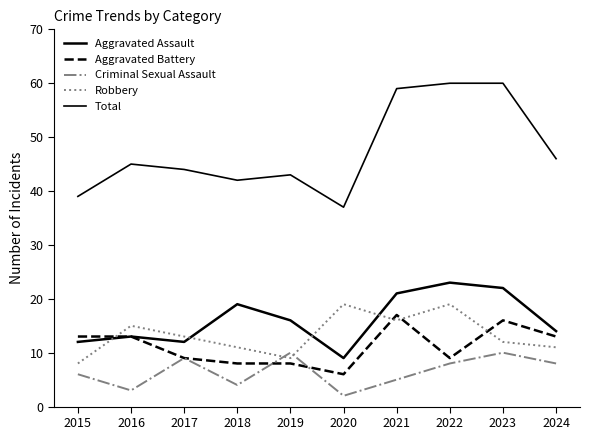

Is this an area chart (filled region under the line)?

No